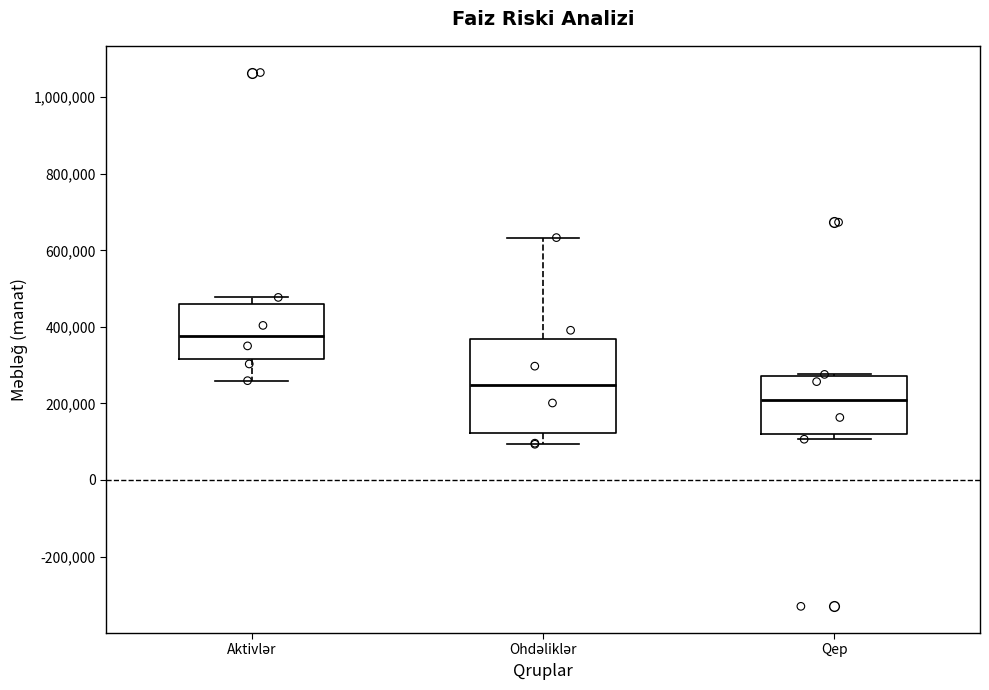

Reading left to right, transcribe this box plot: for each box, give where its median line is, the range the box spans, and where its two whiskers end, as read against the y-axis. The values are not printed on the chart, so give them approximately, as read against the axis.

Aktivlər: median 380000, box 320000 to 460000, whiskers 260000 to 480000
Ohdəliklər: median 240000, box 120000 to 360000, whiskers 100000 to 640000
Qep: median 220000, box 120000 to 280000, whiskers 100000 to 280000